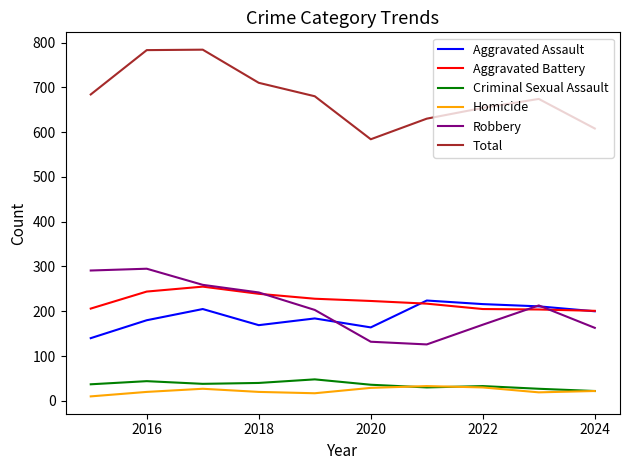

True or false: Criminal Sexual Assault and Aggravated Assault intersect in this chart.

False